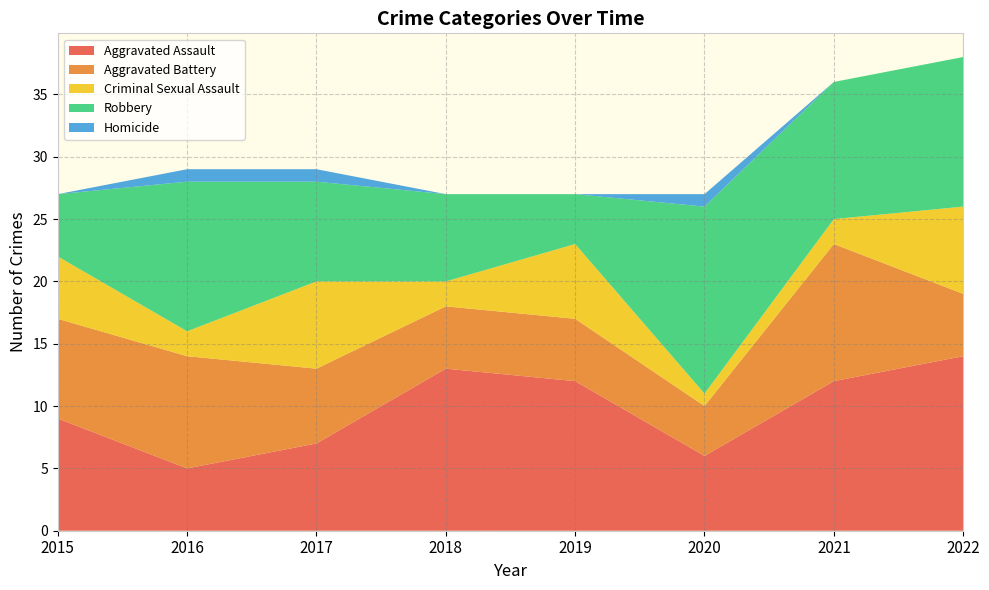

Reading left to right, transcribe all the data shown in this chart.

Aggravated Assault: 9	5	7	13	12	6	12	14
Aggravated Battery: 8	9	6	5	5	4	11	5
Criminal Sexual Assault: 5	2	7	2	6	1	2	7
Robbery: 5	12	8	7	4	15	11	12
Homicide: 0	1	1	0	0	1	0	0